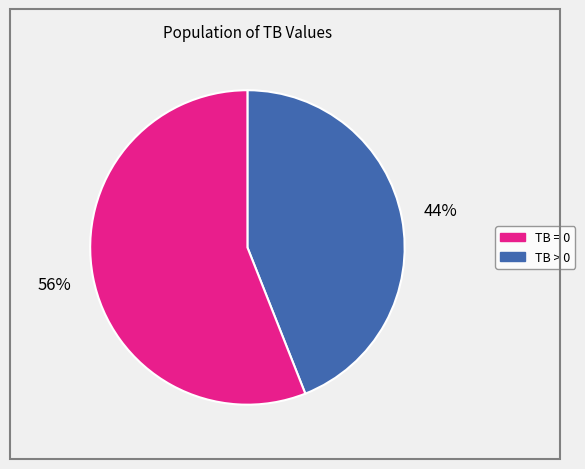

To the nearest percent, what is the average slice percentage?

50%